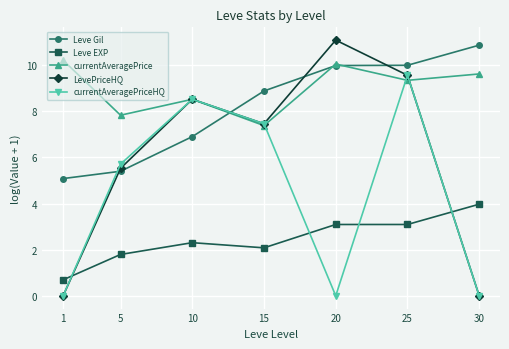

Rank the series by their maximum value, from highest to lowest.

LevePriceHQ, Leve Gil, currentAveragePrice, currentAveragePriceHQ, Leve EXP